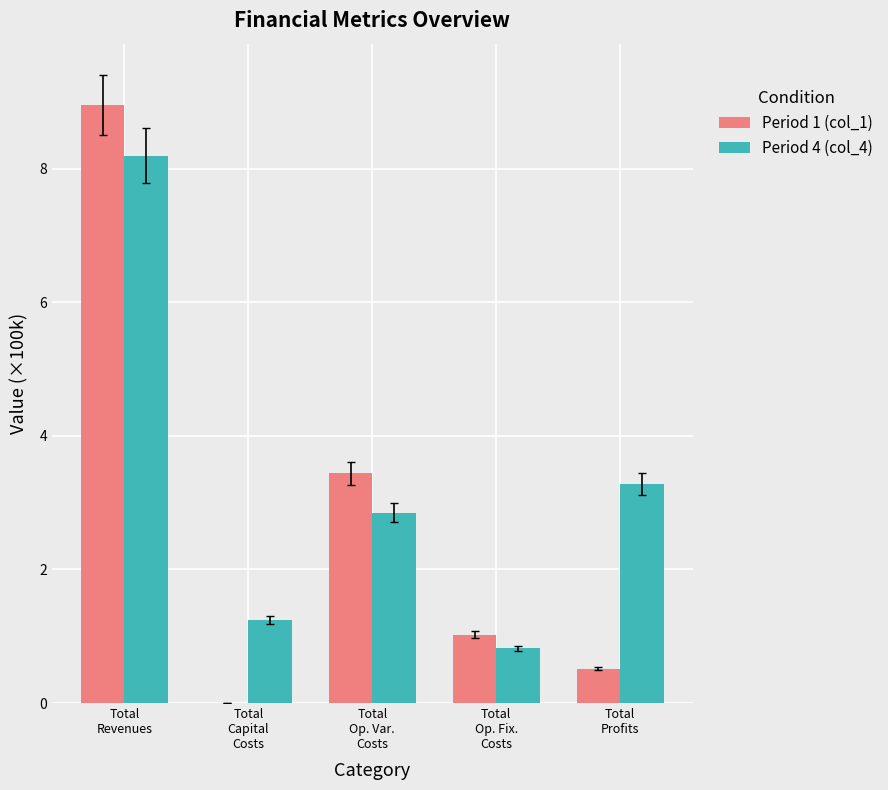

Which series has the largest total across all categories?

Period 4 (col_4)